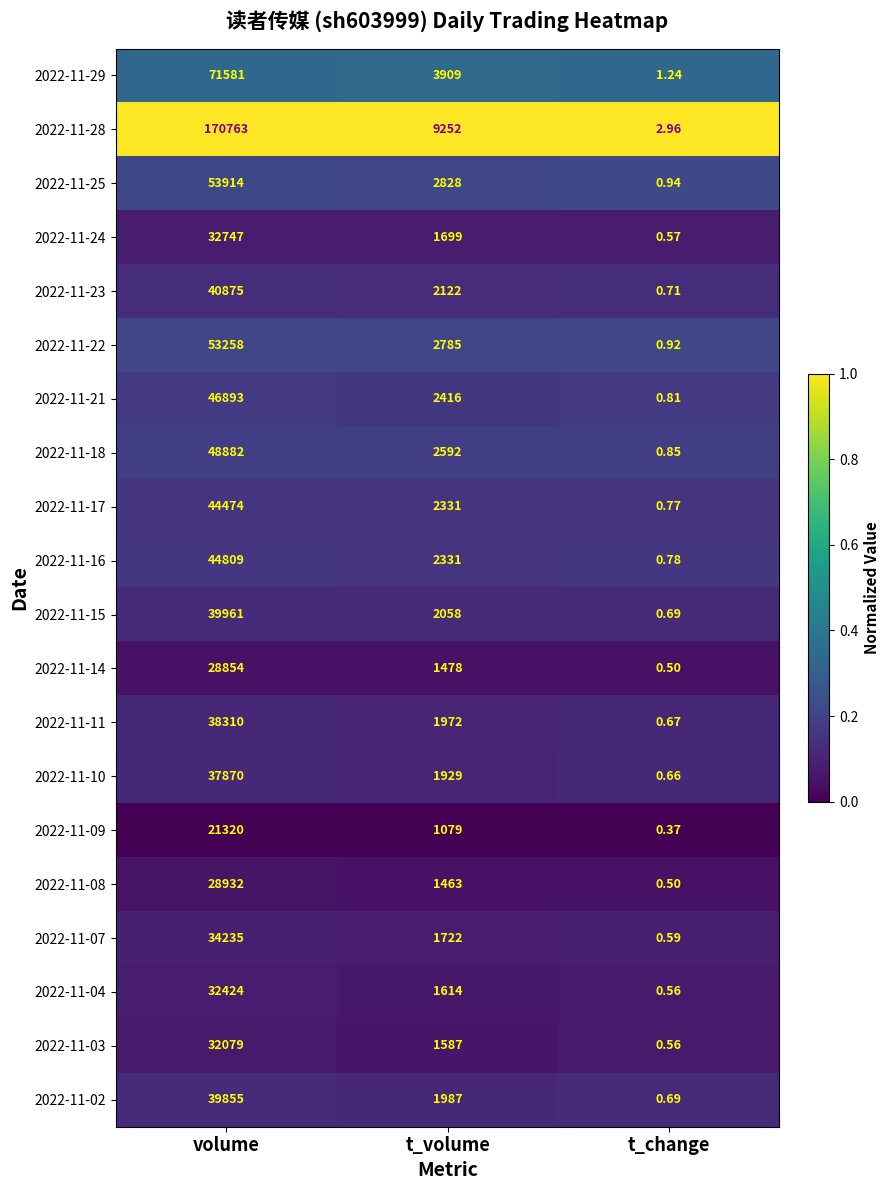

At which label is 2022-11-16 closest to 22404?

t_volume